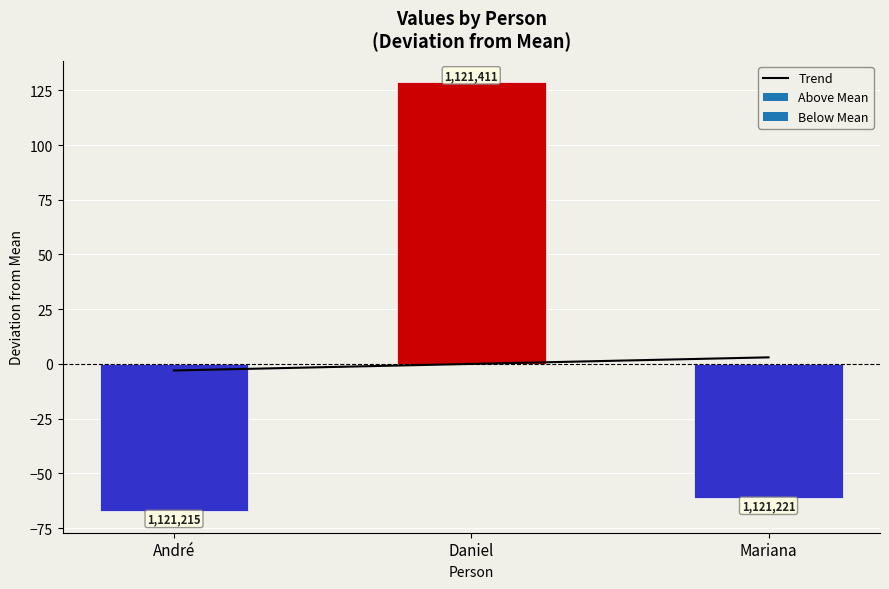

At which label is the value closest to 0?

Daniel